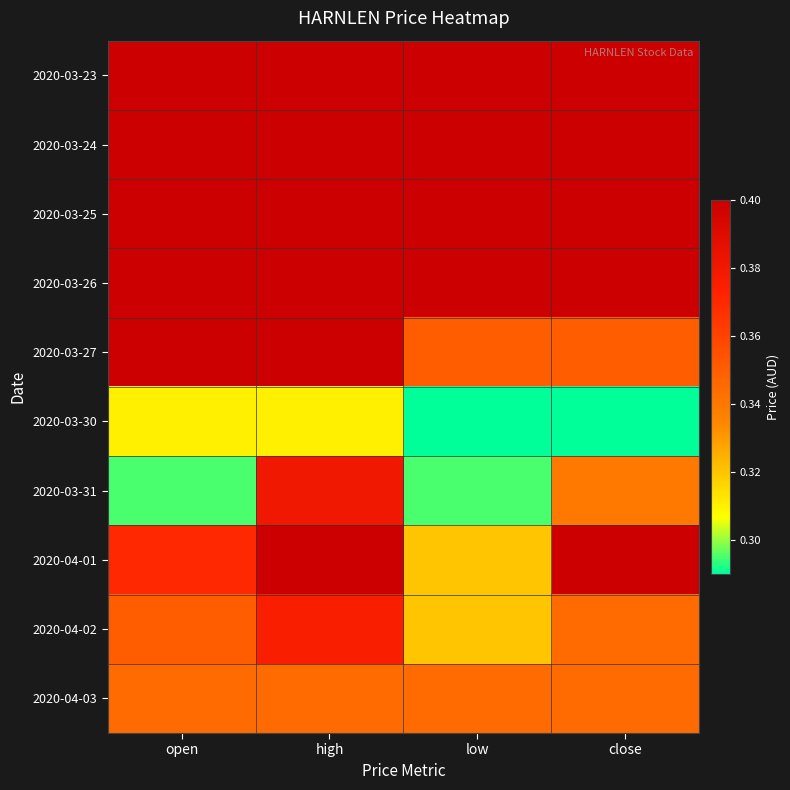

Reading left to right, what are all the values shown in this chart?

2020-03-23: open=0.4	high=0.4	low=0.4	close=0.4
2020-03-24: open=0.4	high=0.4	low=0.4	close=0.4
2020-03-25: open=0.4	high=0.4	low=0.4	close=0.4
2020-03-26: open=0.4	high=0.4	low=0.4	close=0.4
2020-03-27: open=0.4	high=0.4	low=0.3	close=0.3
2020-03-30: open=0.3	high=0.3	low=0.3	close=0.3
2020-03-31: open=0.3	high=0.4	low=0.3	close=0.3
2020-04-01: open=0.4	high=0.4	low=0.3	close=0.4
2020-04-02: open=0.3	high=0.4	low=0.3	close=0.3
2020-04-03: open=0.3	high=0.3	low=0.3	close=0.3